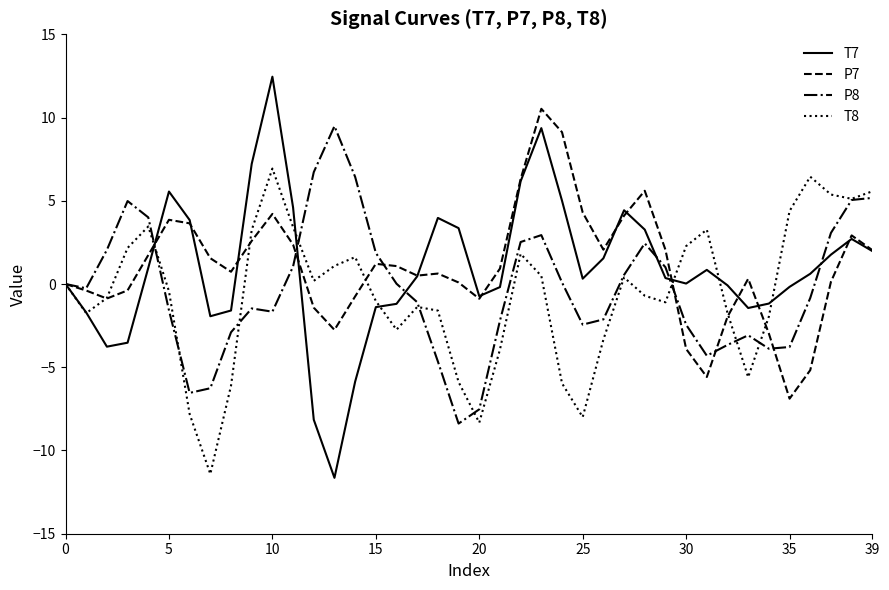

Which series has the largest range (max minus min)?

T7